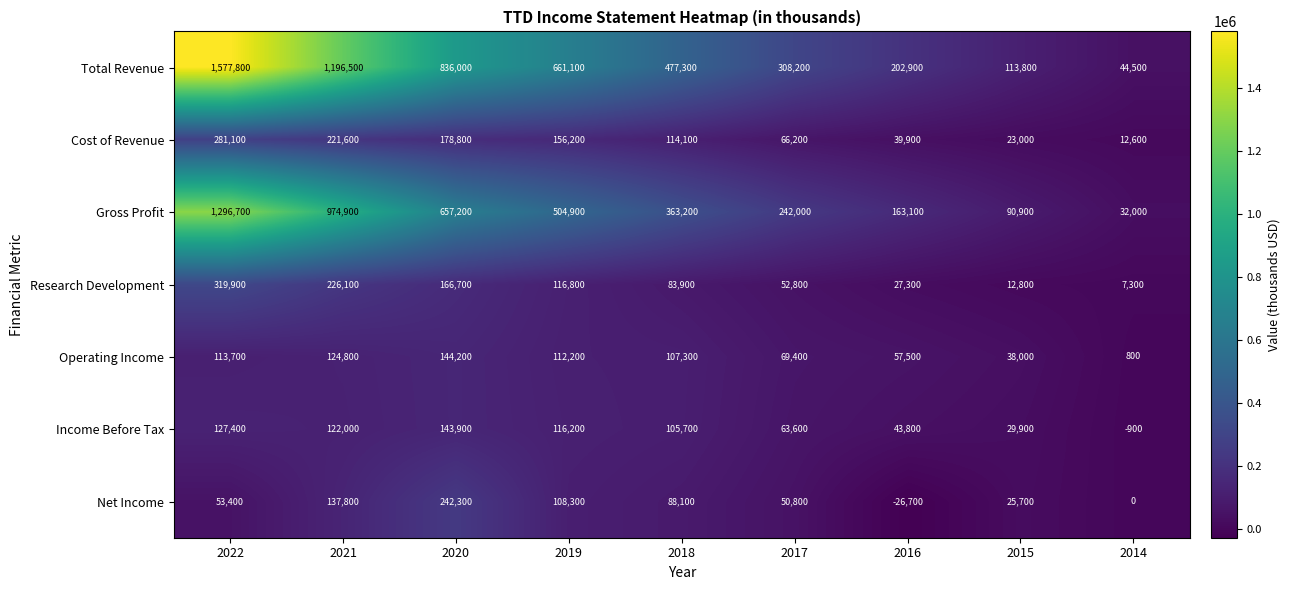

The value of Net Income at 2014 is -157797. True or false?

False